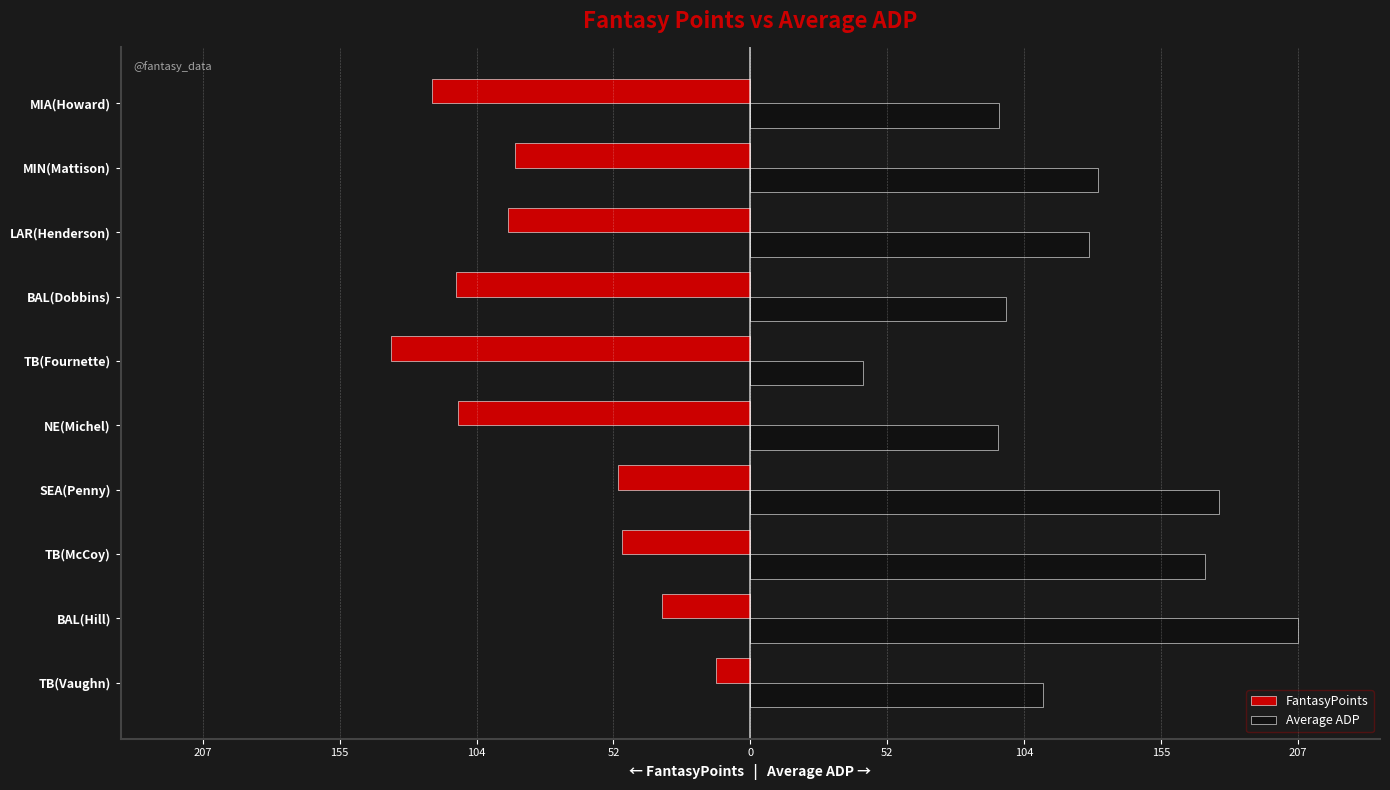

What is the smallest value displayed?

-136.0